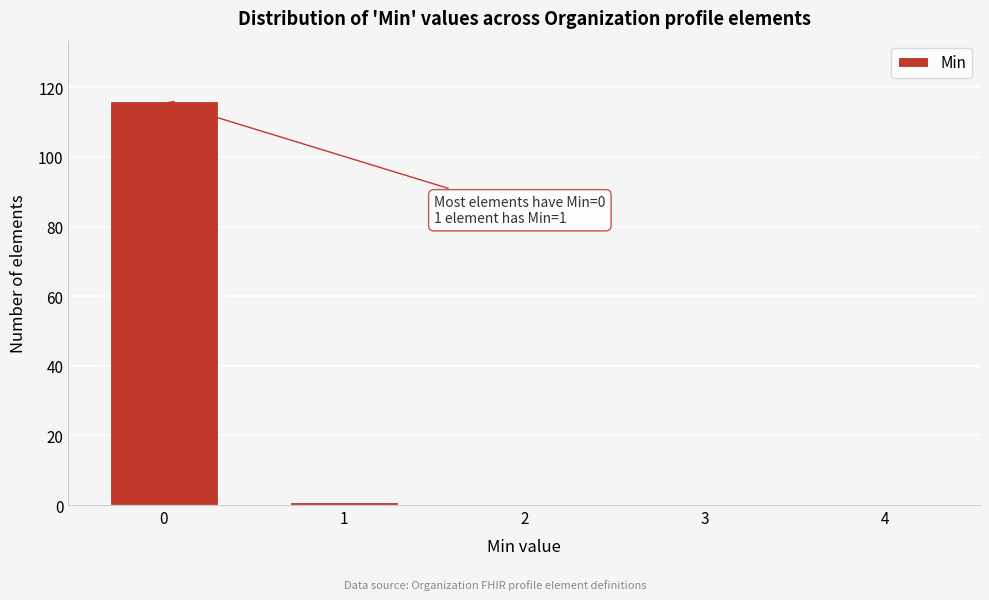

Reading right to left, list all the values displayed in this chart.

4=0	3=0	2=0	1=1	0=116